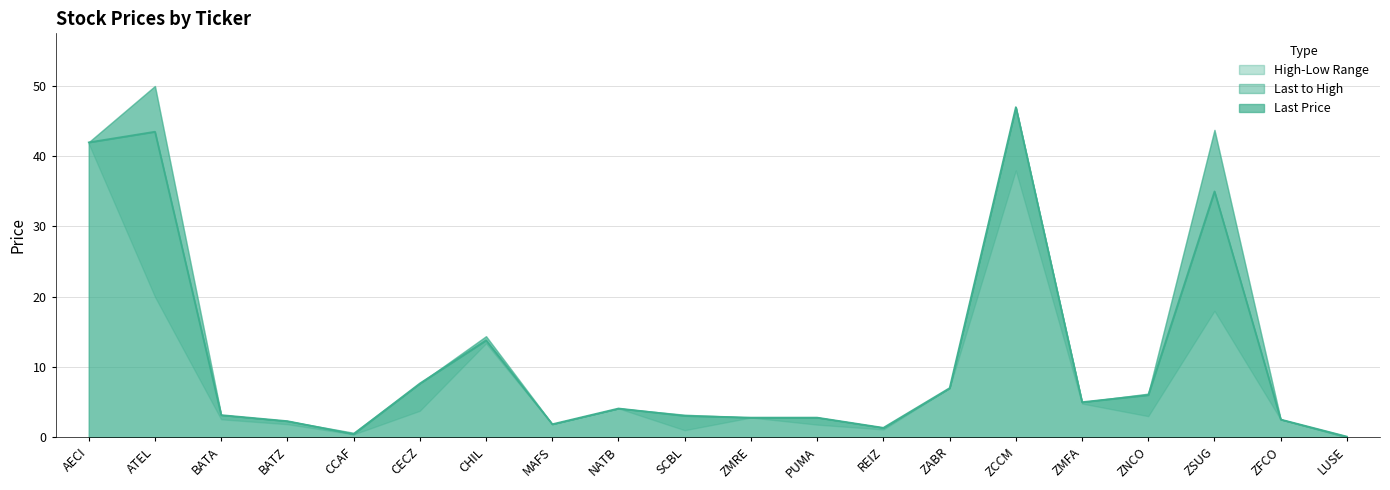

What is the value of the High point at the 19th from the left?

2.5